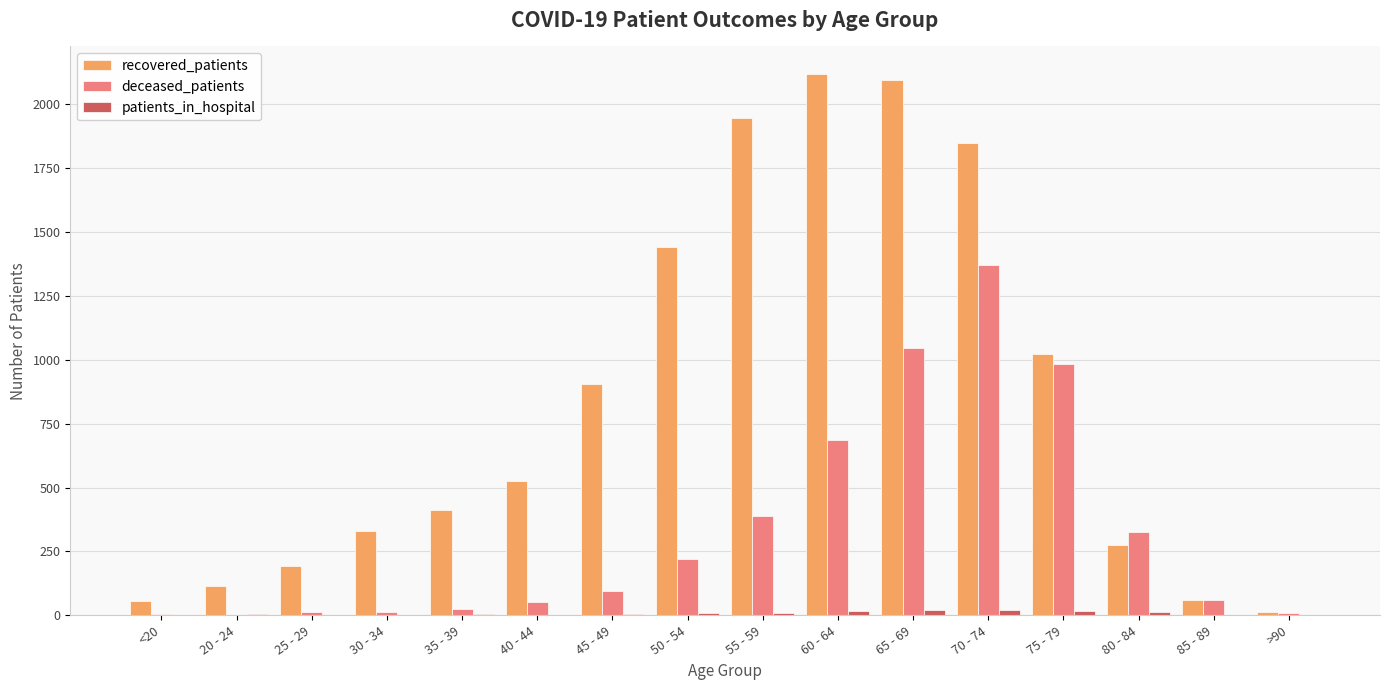

Which series changed the most between 55 - 59 and >90?

recovered_patients